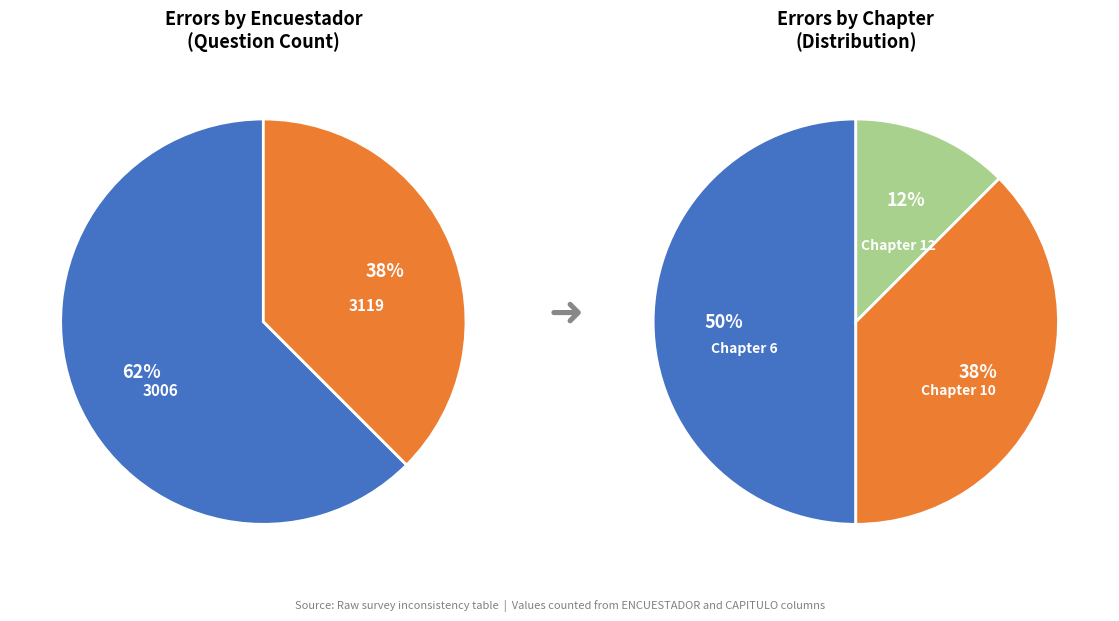

Is it true that 3119 is 45% of the pie?

False